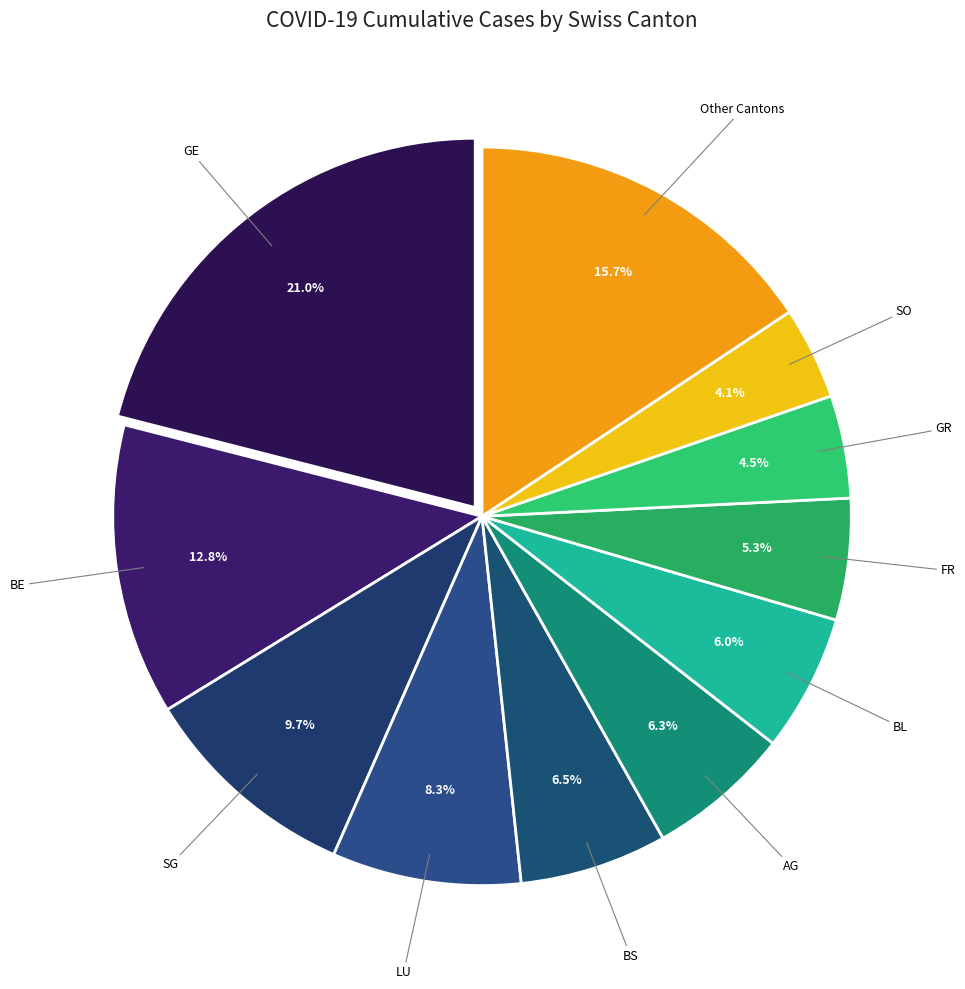

Is there any slice that represents more than half of the pie?

No